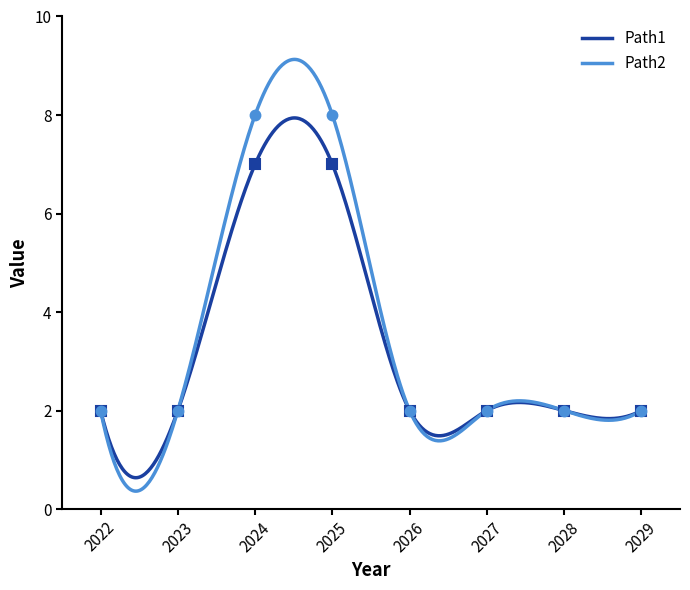

At which category is the sum across all series the highest?

2024